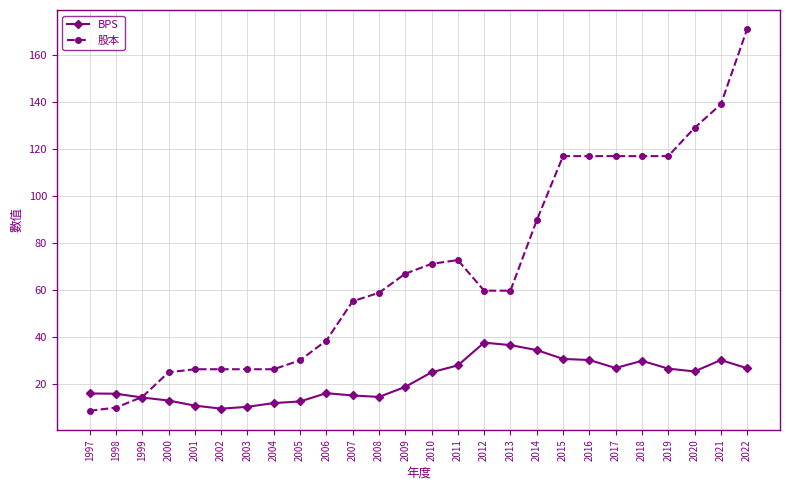

What is the difference between the highest and lowest values at 2001?

15.5